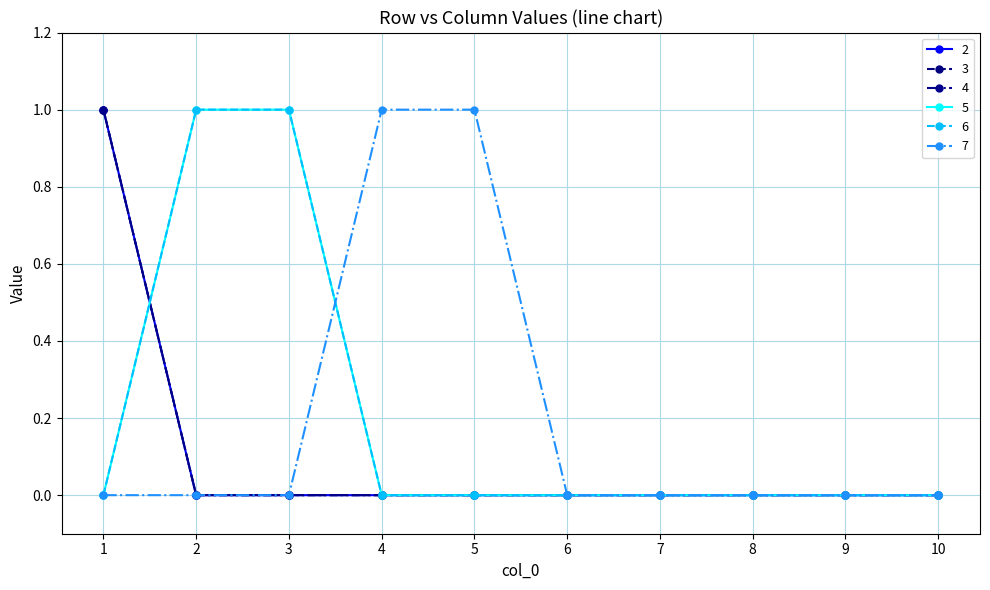

True or false: 3 has more than 0 points higher than both neighbors.

False